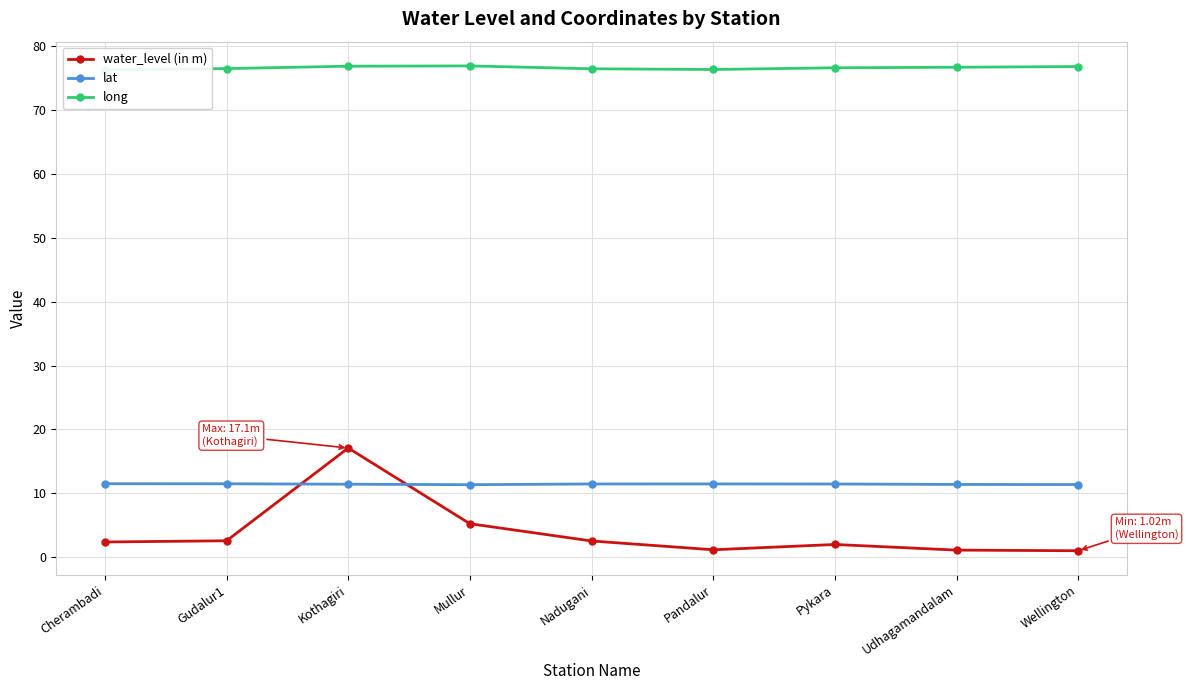

Is it true that long equals 76.9 at Kothagiri?

True